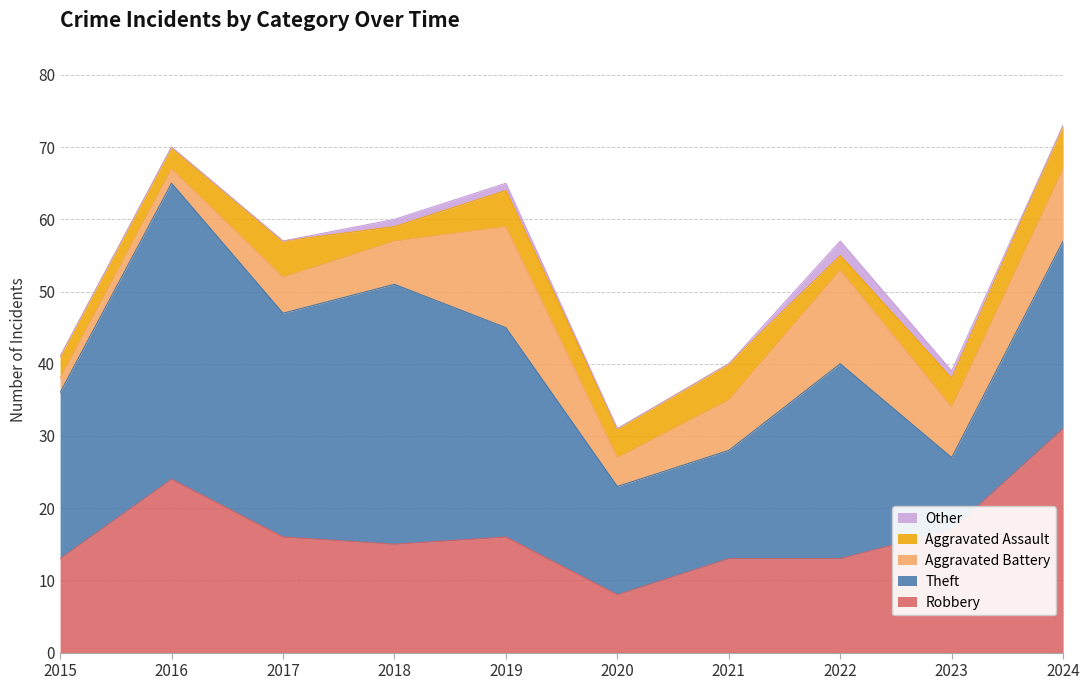

True or false: Robbery and Aggravated Assault cross at least once.

False